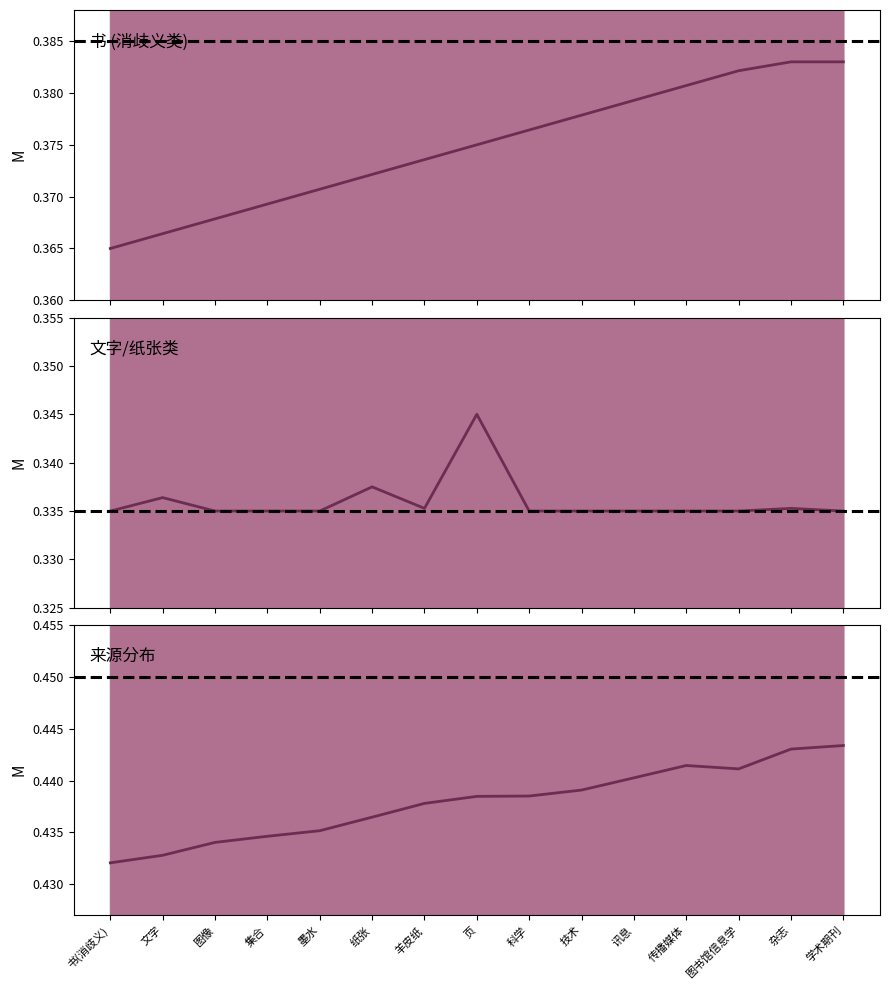

Is it true that 链接权重 equals 0.5 at 集合?

False